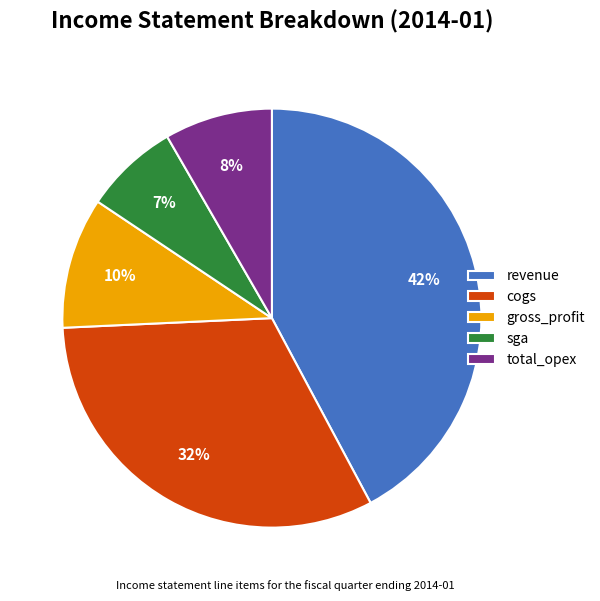

Which category has the smallest portion of the pie?

sga